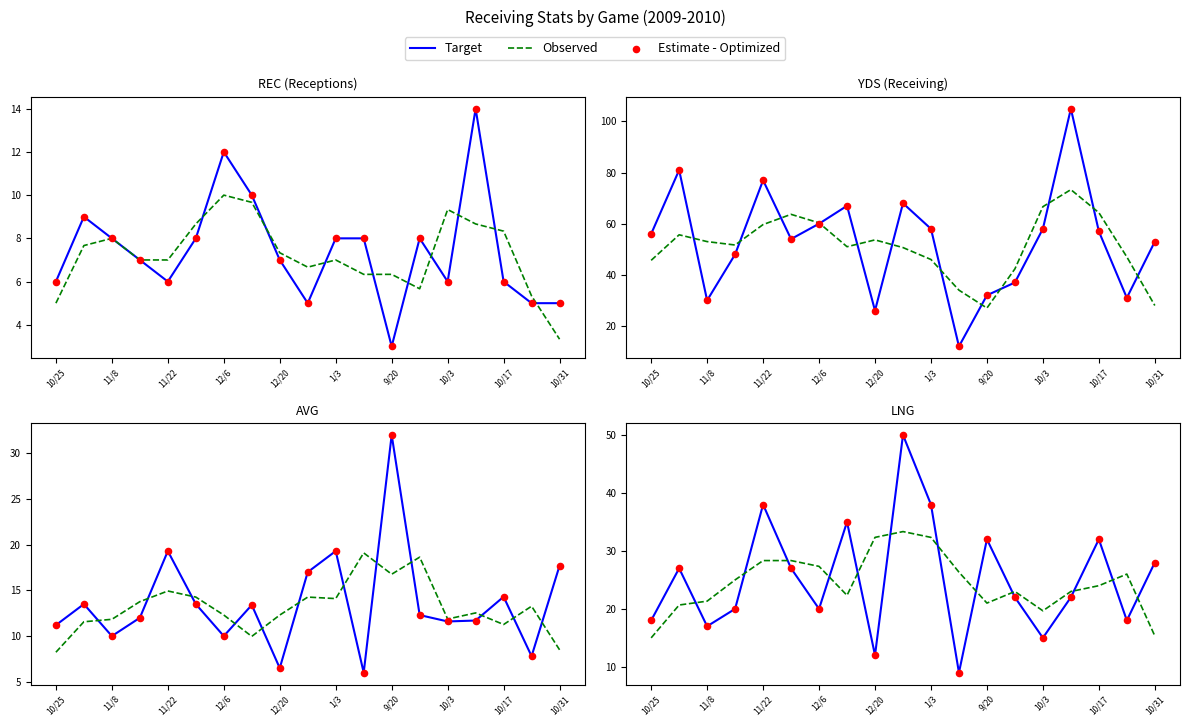

At how many categories does at least one series exceed 37?

3